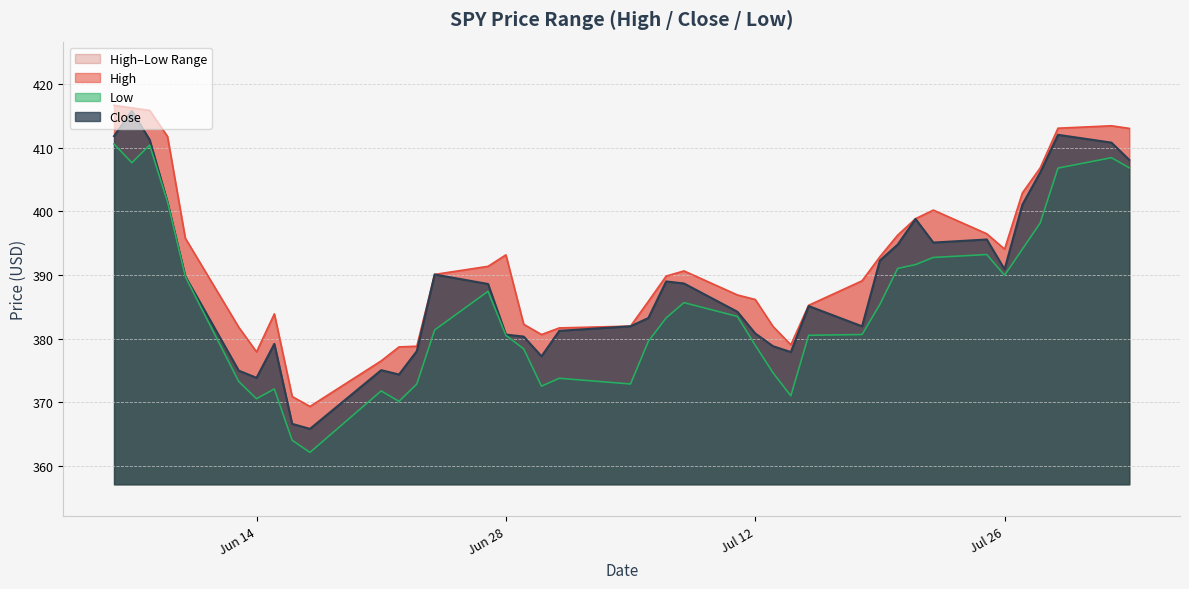

How many lines are shown in the chart?

3